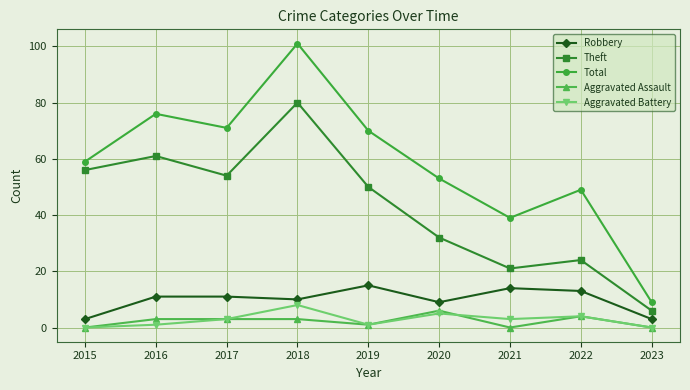

What is the total value across all series at 2019?

137